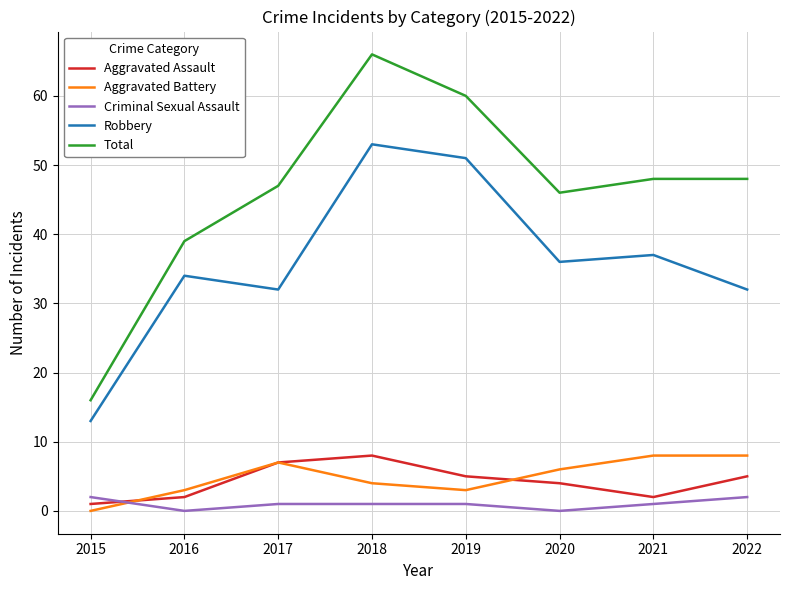

Which series has the largest total across all categories?

Total